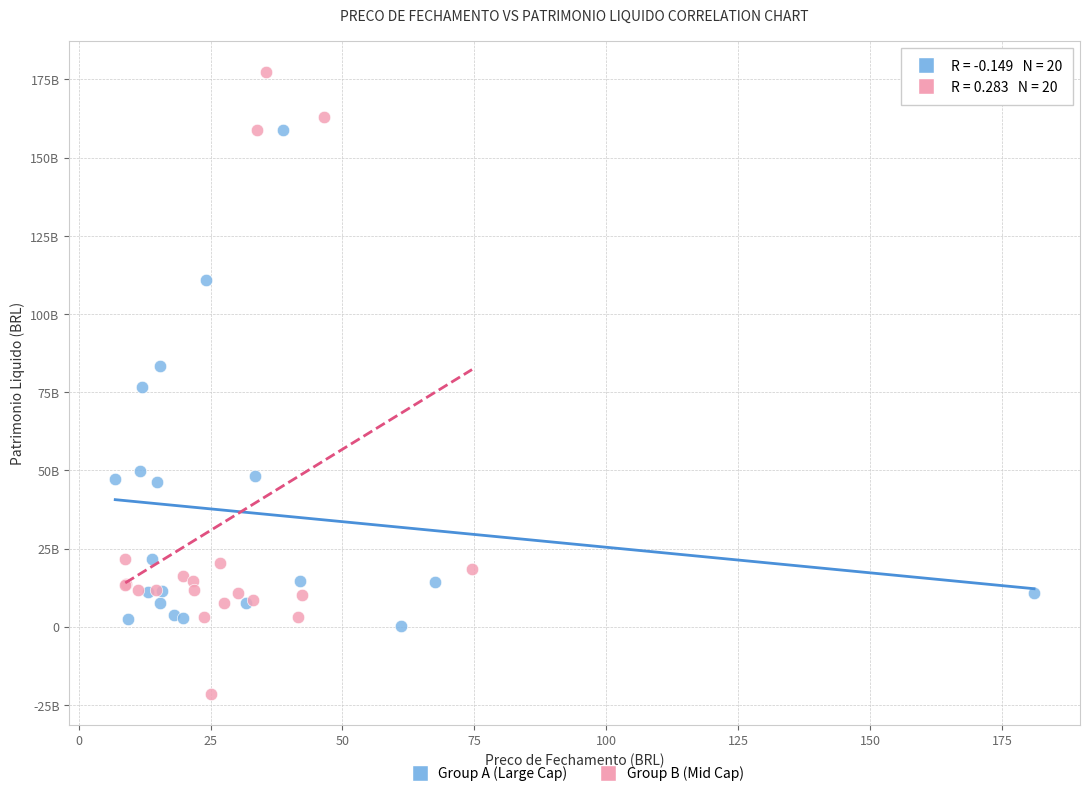

Which series reaches the maximum Y coordinate?

Group B (Mid Cap)